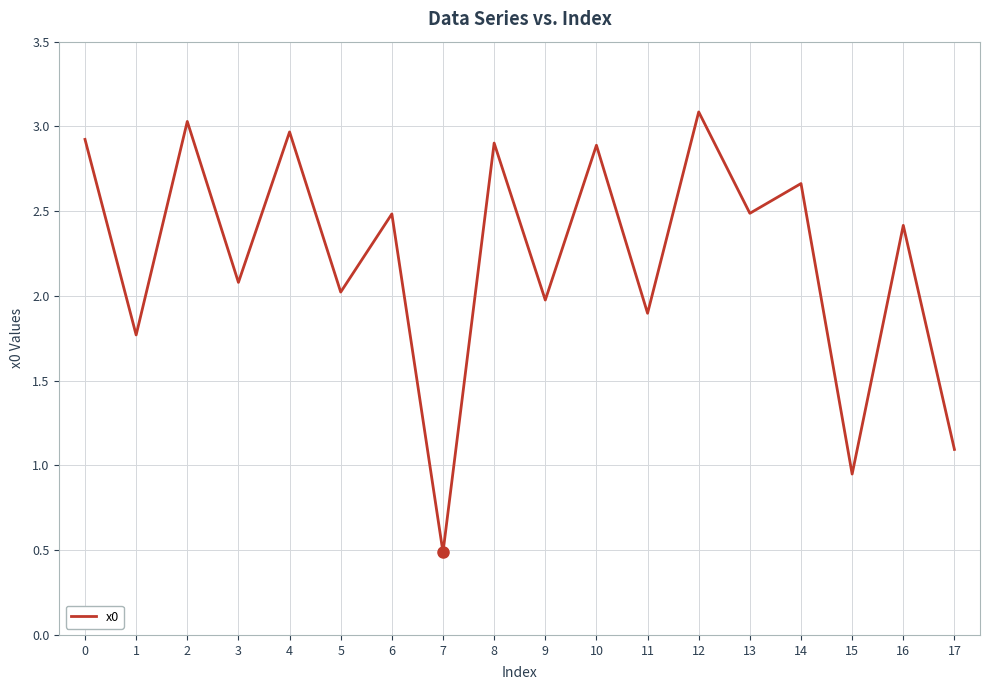

What is the minimum value shown in the chart?

0.5